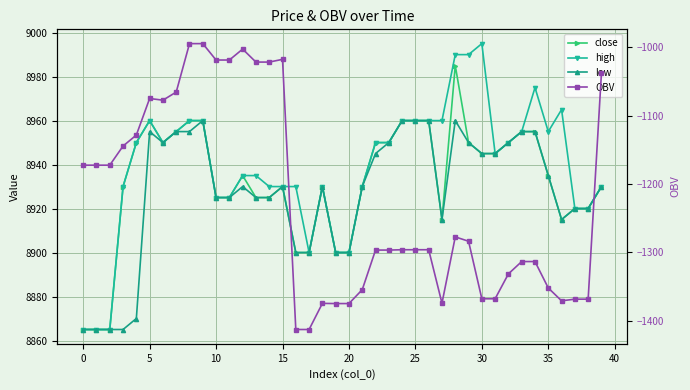

Reading left to right, list all the values displayed in this chart.

close: 8865.0	8865.0	8865.0	8930.0	8950.0	8960.0	8950.0	8955.0	8960.0	8960.0	8925.0	8925.0	8935.0	8925.0	8925.0	8930.0	8900.0	8900.0	8930.0	8900.0	8900.0	8930.0	8950.0	8950.0	8960.0	8960.0	8960.0	8915.0	8985.0	8950.0	8945.0	8945.0	8950.0	8955.0	8955.0	8935.0	8915.0	8920.0	8920.0	8930.0
high: 8865.0	8865.0	8865.0	8930.0	8950.0	8960.0	8950.0	8955.0	8960.0	8960.0	8925.0	8925.0	8935.0	8935.0	8930.0	8930.0	8930.0	8900.0	8930.0	8900.0	8900.0	8930.0	8950.0	8950.0	8960.0	8960.0	8960.0	8960.0	8990.0	8990.0	8995.0	8945.0	8950.0	8955.0	8975.0	8955.0	8965.0	8920.0	8920.0	8930.0
low: 8865.0	8865.0	8865.0	8865.0	8870.0	8955.0	8950.0	8955.0	8955.0	8960.0	8925.0	8925.0	8930.0	8925.0	8925.0	8930.0	8900.0	8900.0	8930.0	8900.0	8900.0	8930.0	8945.0	8950.0	8960.0	8960.0	8960.0	8915.0	8960.0	8950.0	8945.0	8945.0	8950.0	8955.0	8955.0	8935.0	8915.0	8920.0	8920.0	8930.0
OBV: -1172.6	-1172.6	-1172.6	-1144.6	-1128.5	-1075.0	-1077.5	-1065.7	-994.8	-994.8	-1018.8	-1018.8	-1002.8	-1021.8	-1021.8	-1017.8	-1413.0	-1413.0	-1374.8	-1375.1	-1375.1	-1354.7	-1296.8	-1296.8	-1296.3	-1296.3	-1296.3	-1374.5	-1277.5	-1283.9	-1368.0	-1368.0	-1331.6	-1313.6	-1313.6	-1352.3	-1371.0	-1368.6	-1368.6	-1037.9